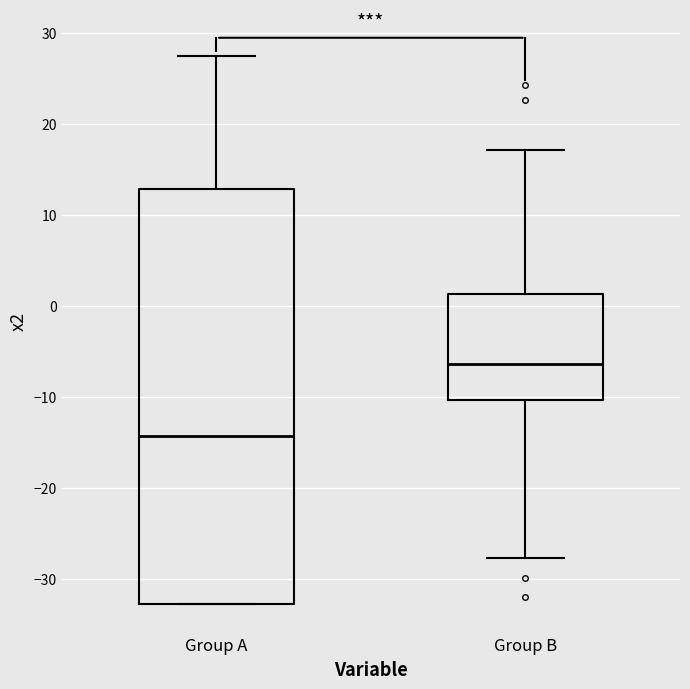

Reading left to right, read every box against the y-axis: the position of its median line, the range the box covers, and the ends of its whiskers. The values are not printed on the chart, so give them approximately, as read against the axis.

Group A: median -14, box -33 to 13, whiskers -33 to 27
Group B: median -6, box -10 to 1, whiskers -28 to 17